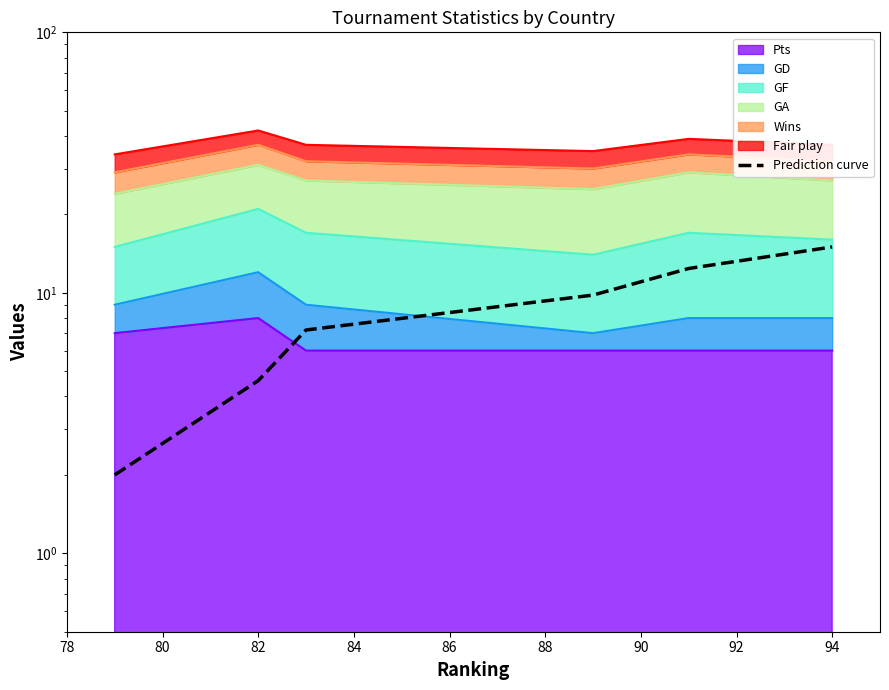

What is the value of the 3rd point from the left?

7.2